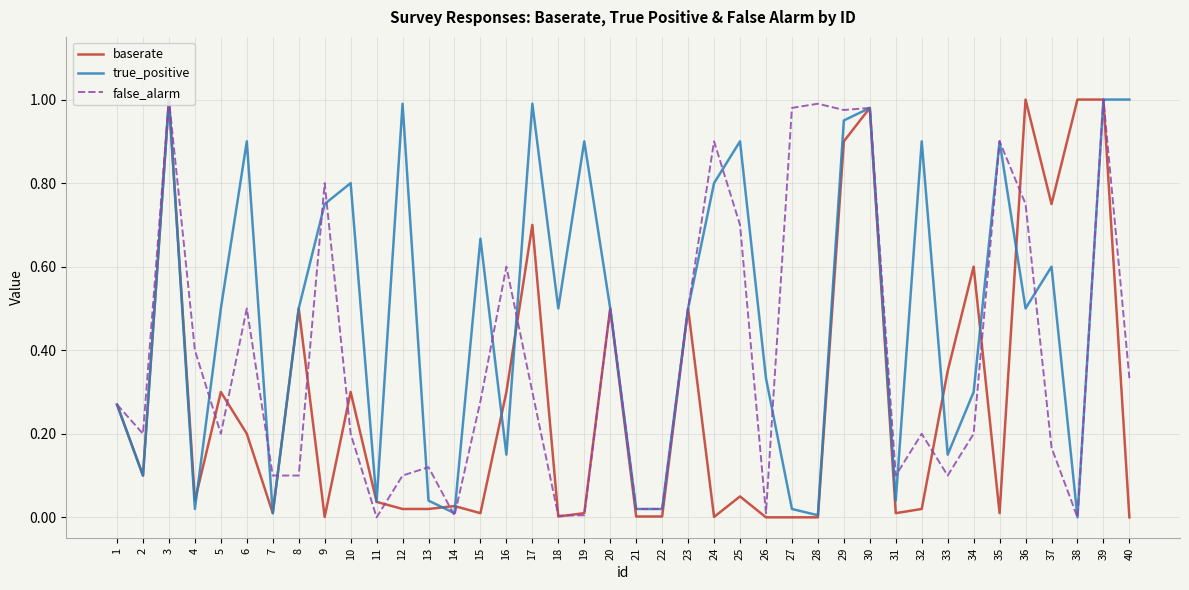

What is the total value across all series at 11?

0.1